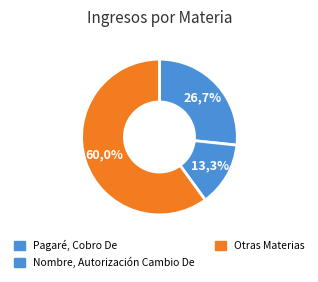

Is Defunción, Autorización Inscripción the majority of the pie?

No